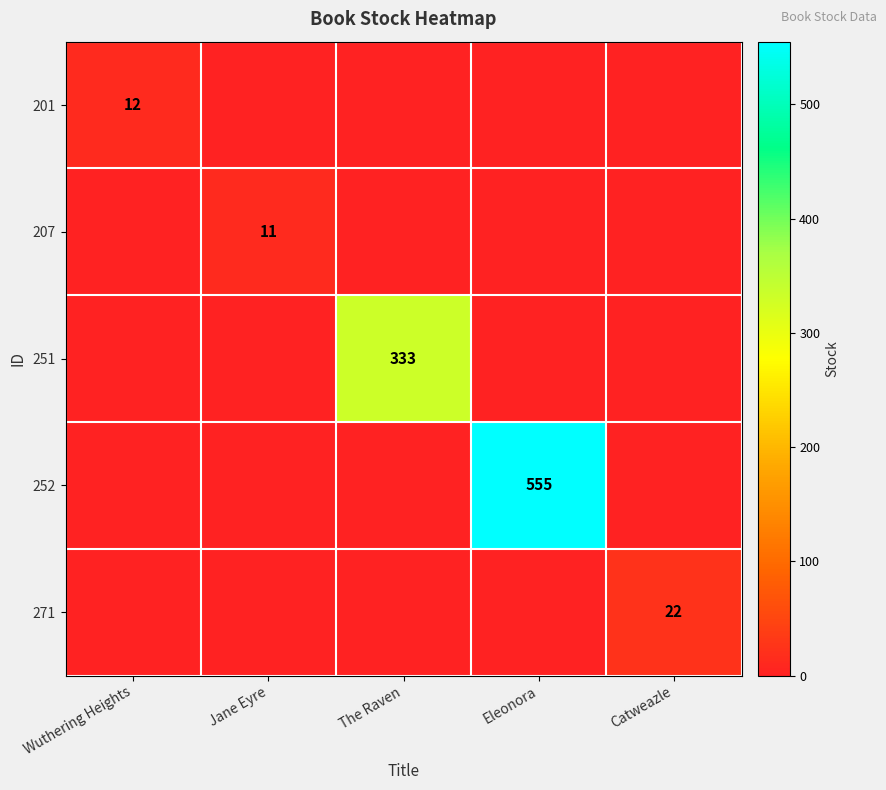

Is it true that 251 equals 333 at The Raven?

True